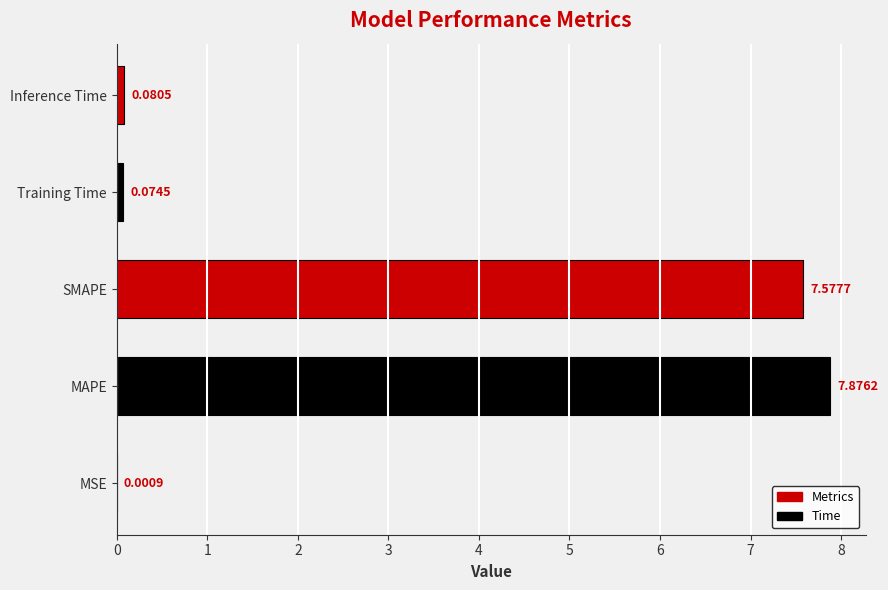

Where is the data nearest to the value 3?

Inference Time